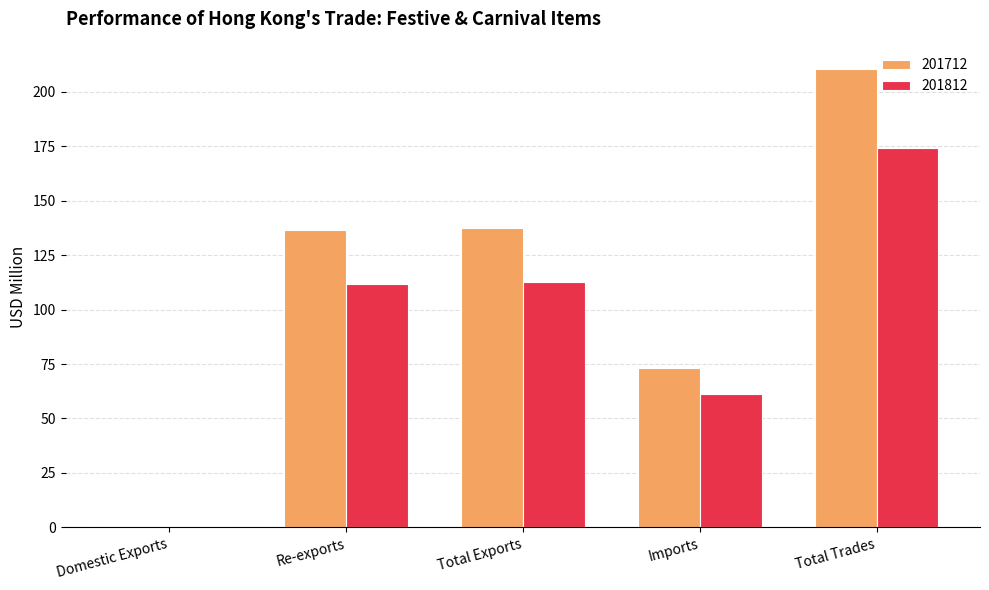

Which series changed the most between Re-exports and Total Trades?

201712